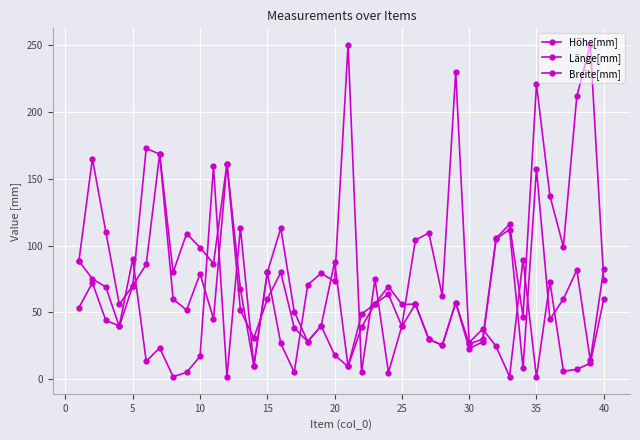

How many values in the Länge[mm] series are below 80?

20